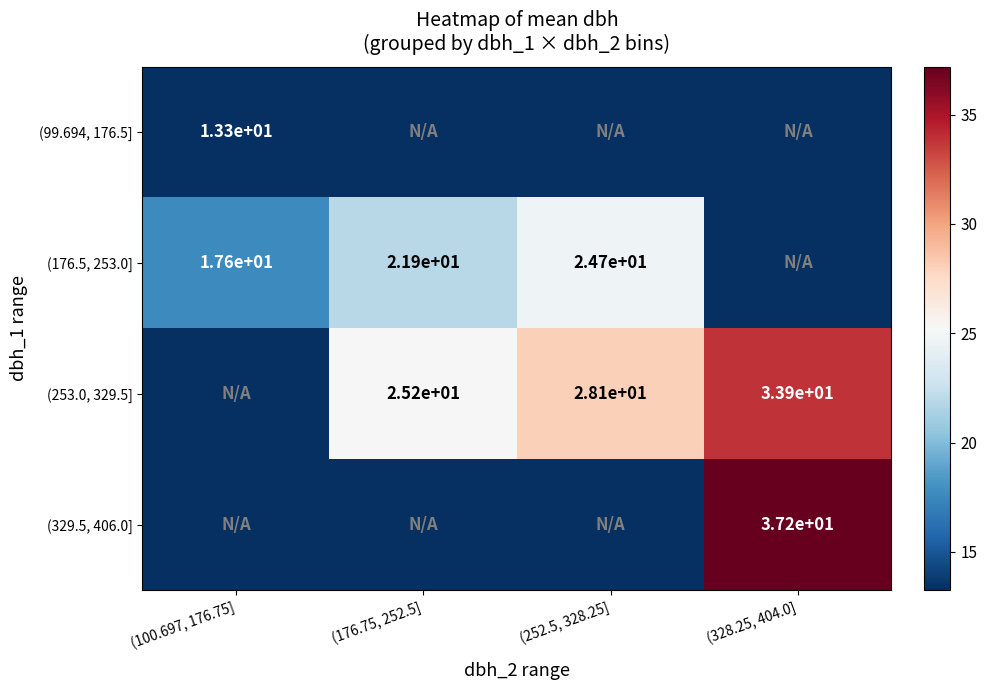

What is the sum of the (253.0, 329.5] values at (176.75, 252.5] and (328.25, 404.0]?

59.1